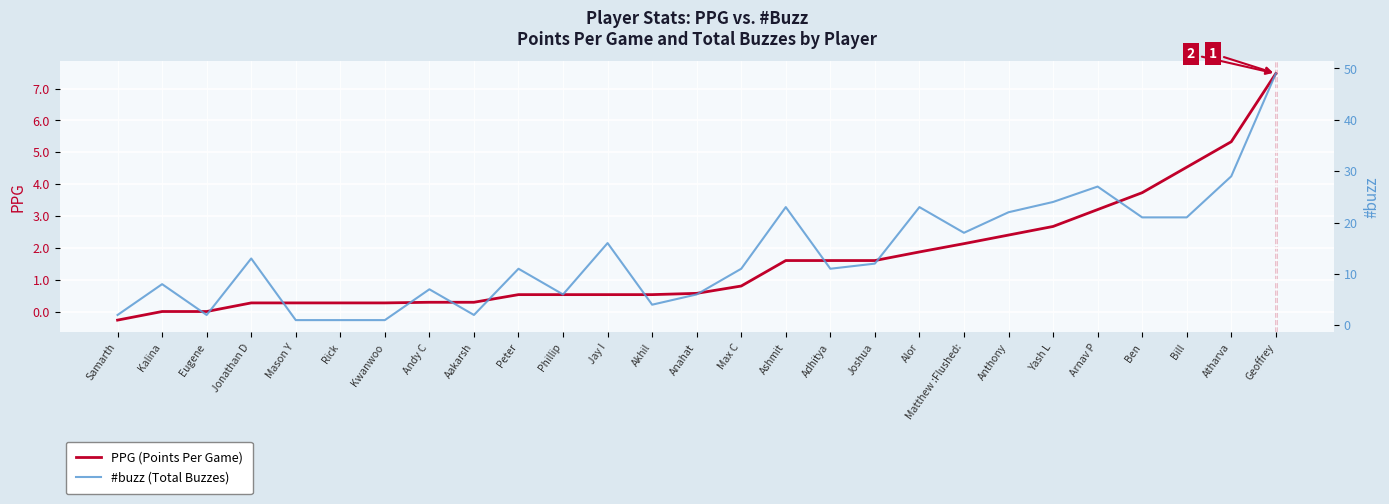

List the labels in order of PPG (Points Per Game) value, largest first.

Geoffrey, Atharva, Bill, Ben, Arnav P, Yash L, Anthony, Matthew :Flushed:, Alor, Ashmit, Adhitya, Joshua, Max C, Anahat, Peter, Phillip, Jay I, Akhil, Andy C, Aakarsh, Jonathan D, Mason Y, Rick, Kwanwoo, Kalina, Eugene, Samarth